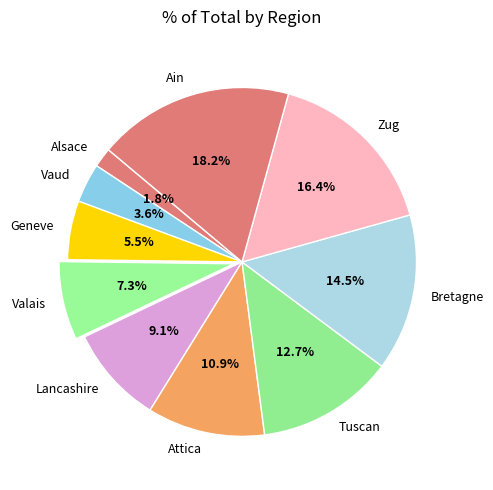

What portion of the pie excludes Bretagne?

85.5%